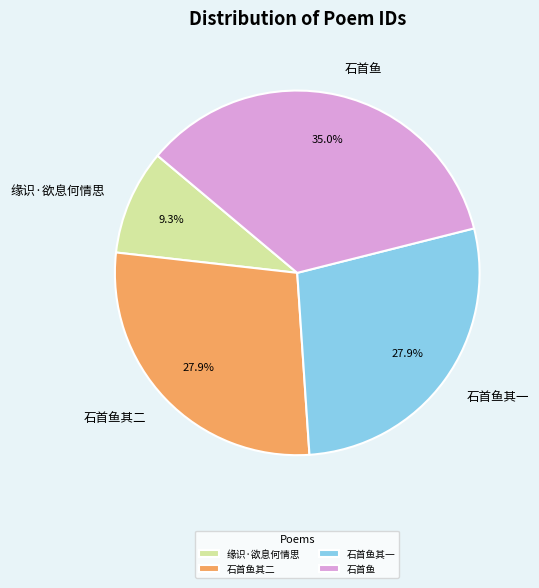

Do 石首鱼其二 and 石首鱼其一 together represent more than half of the pie?

Yes